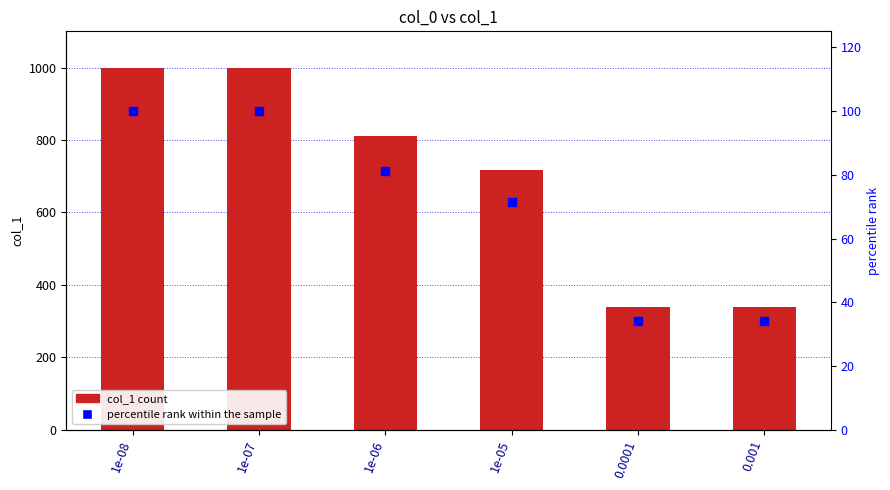

At how many categories does at least one series exceed 613?

4